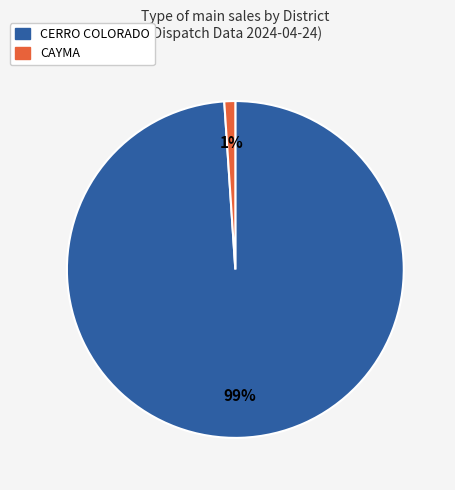

To the nearest percent, what percentage of the pie is CAYMA?

1%